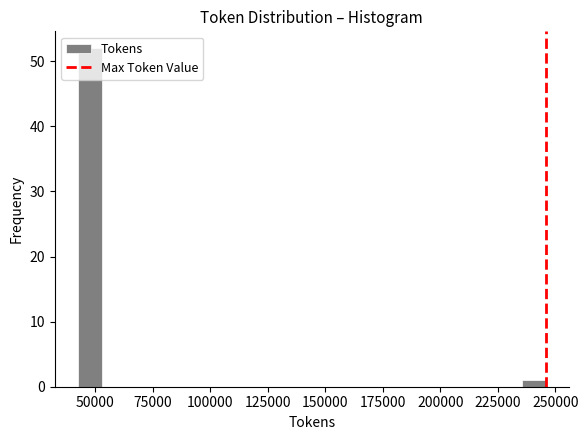

Read against the x-axis, roughly where is the centre of the tallest bar?

50000